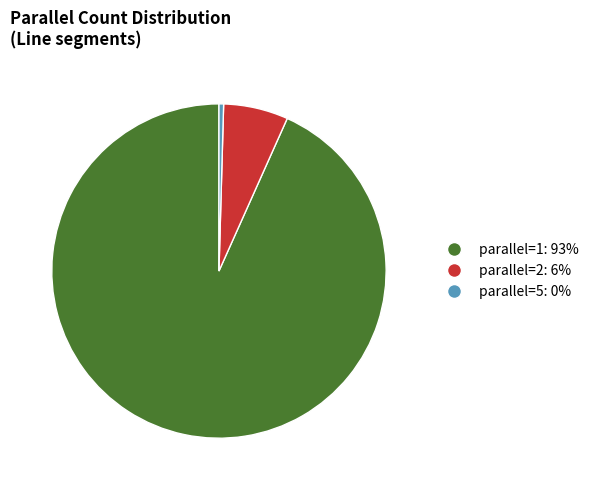

Is there a majority slice in this chart?

Yes